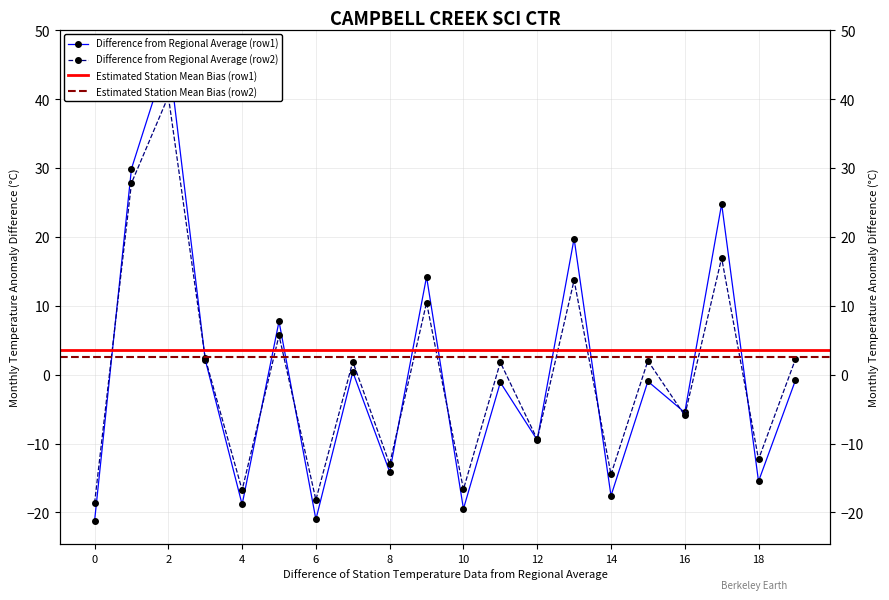

What is the difference between the Difference from Regional Average (row2) values at 4 and 18?

4.5